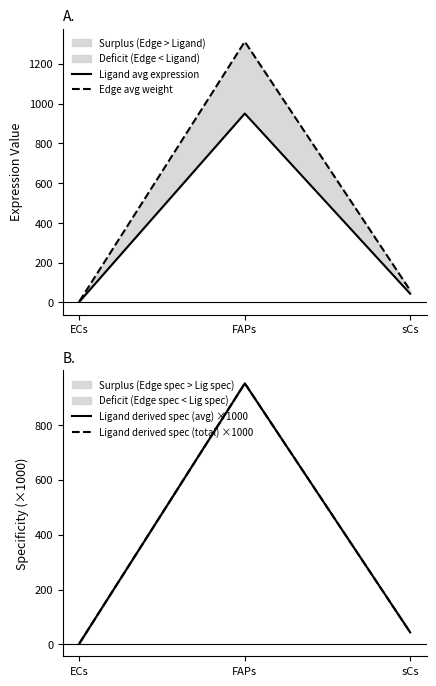

What position from the left is FAPs?

2